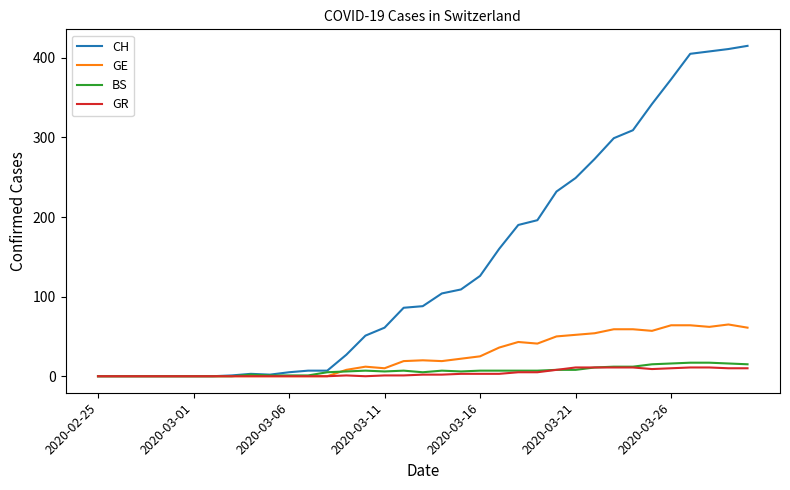

What is the maximum value shown in the chart?

415